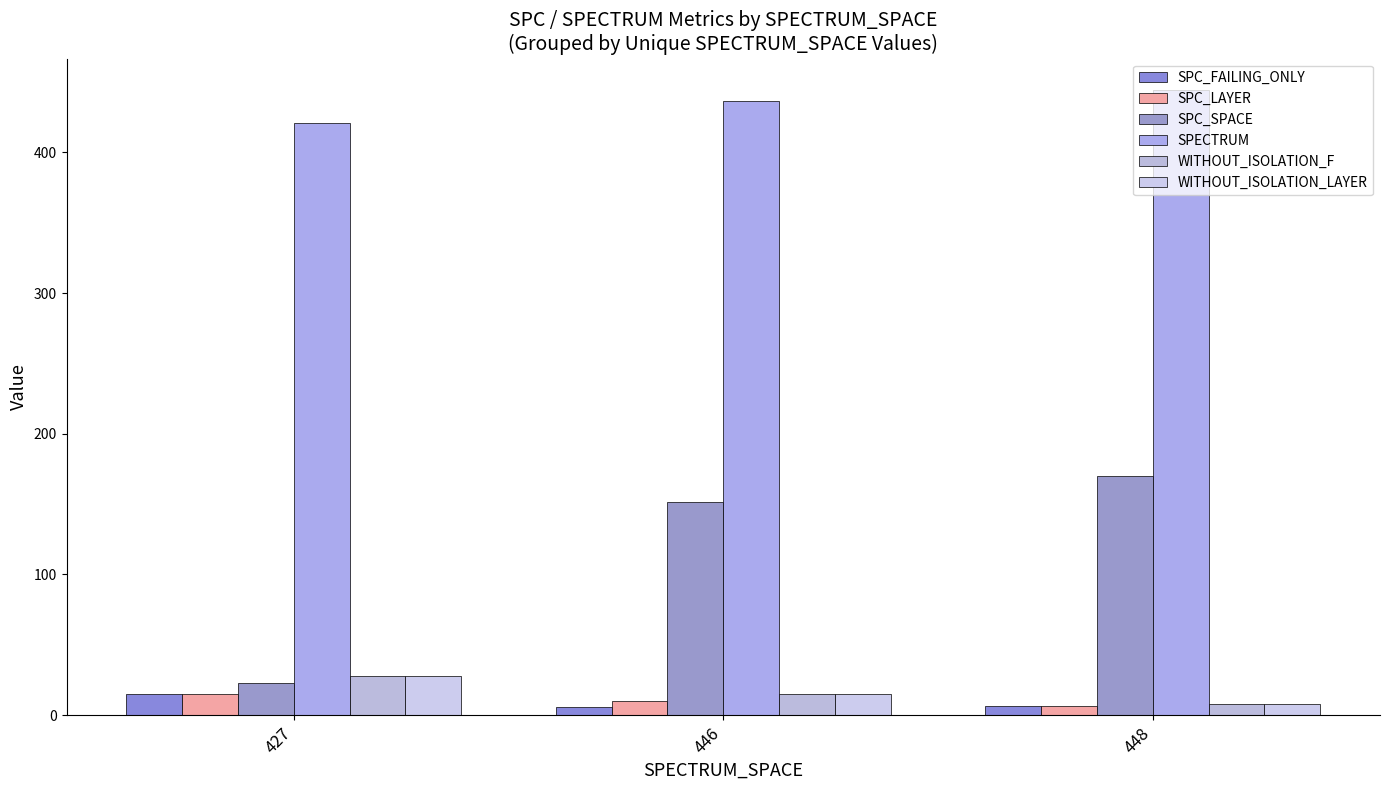

What is the difference between the maximum and minimum values in the SPC_FAILING_ONLY series?

9.3